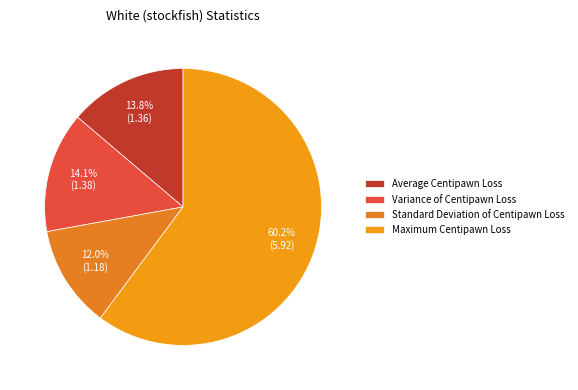

Is Variance of Centipawn Loss the majority of the pie?

No